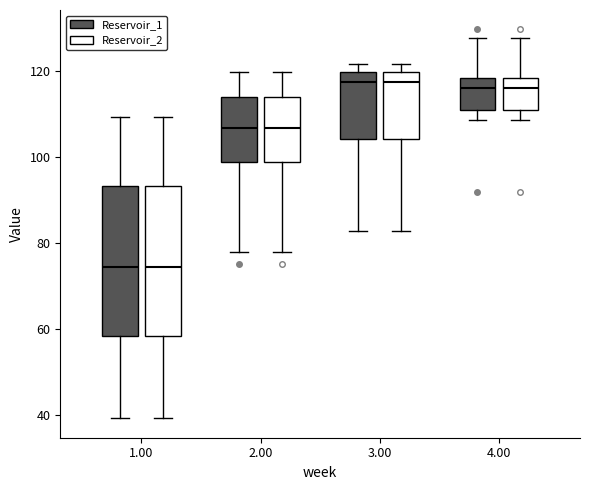

Where is the upper edge of the box for 4.00 (Reservoir_2) on the y-axis? The values are not printed on the chart, so give them approximately, as read against the axis.

118